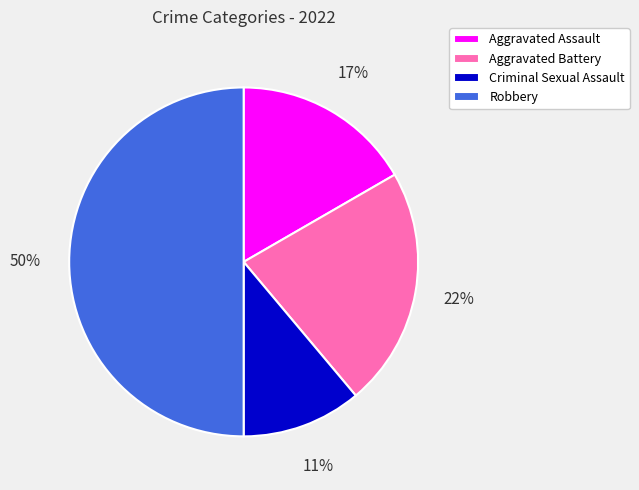

Does Aggravated Battery account for over 50% of the chart?

No